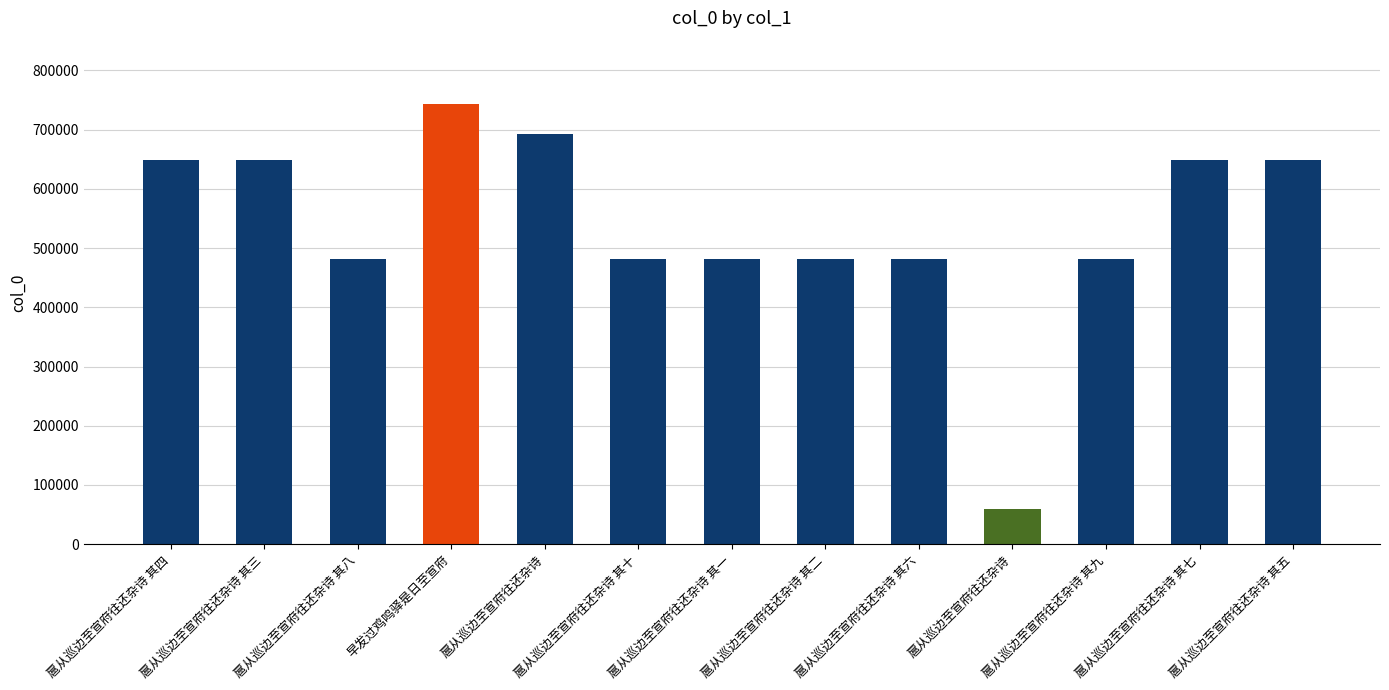

Where does the data first go above 482159?

扈从巡边至宣府往还杂诗 其四